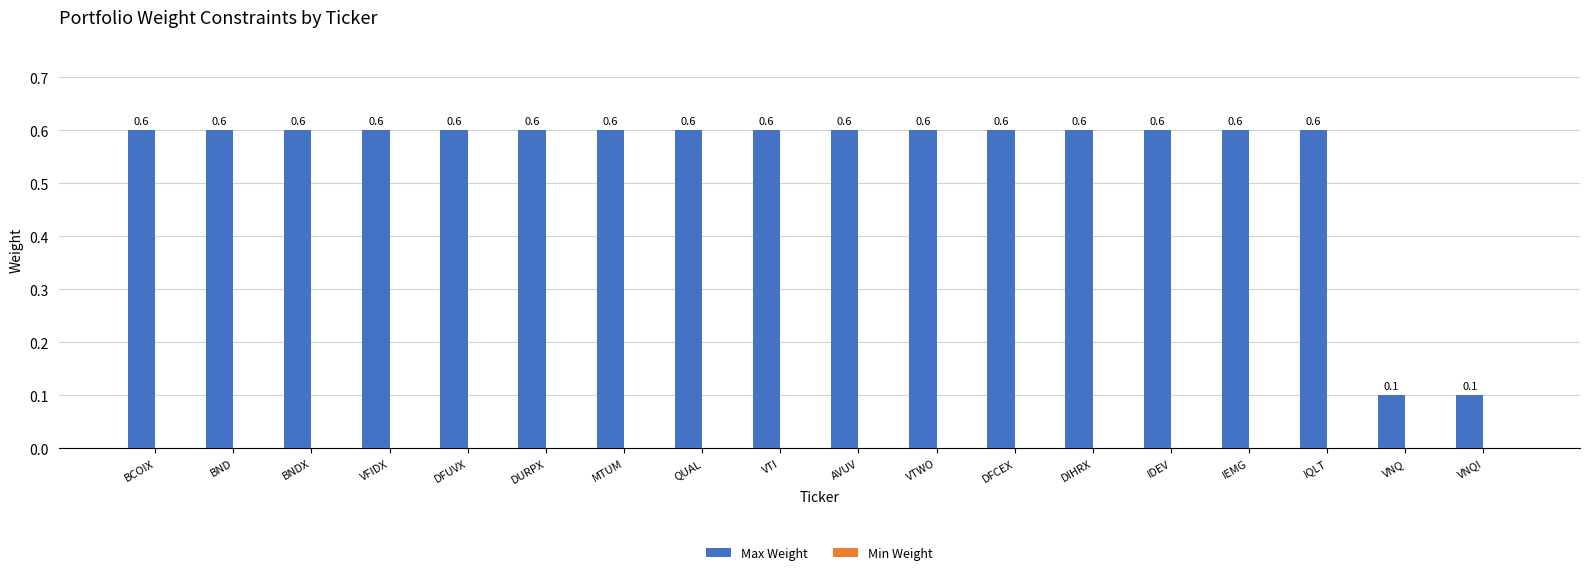

What position from the right is VNQ?

2